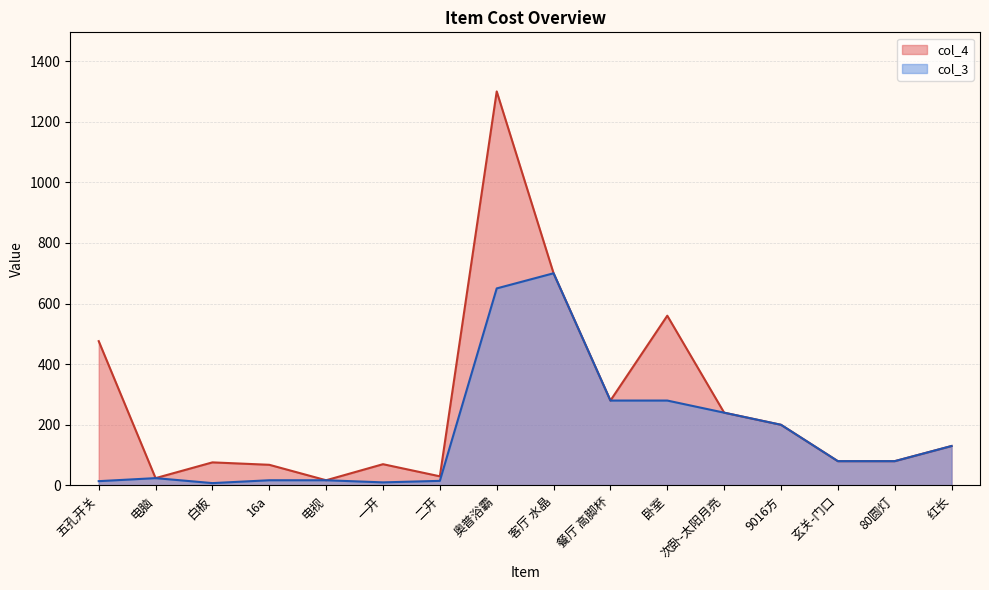

Rank the series at 红长 from lowest to highest value.

col_4, col_3